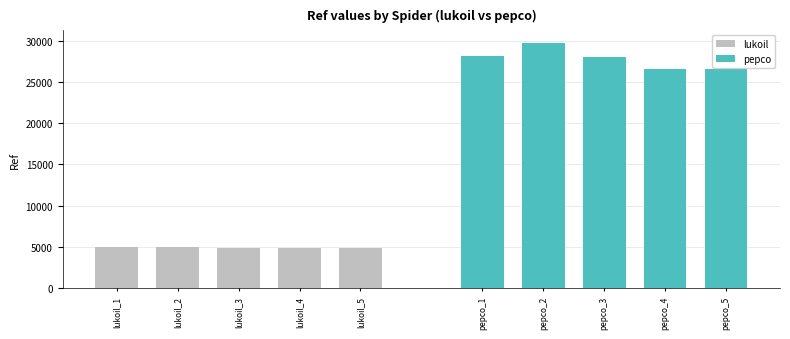

What is the maximum value for lukoil?

4932